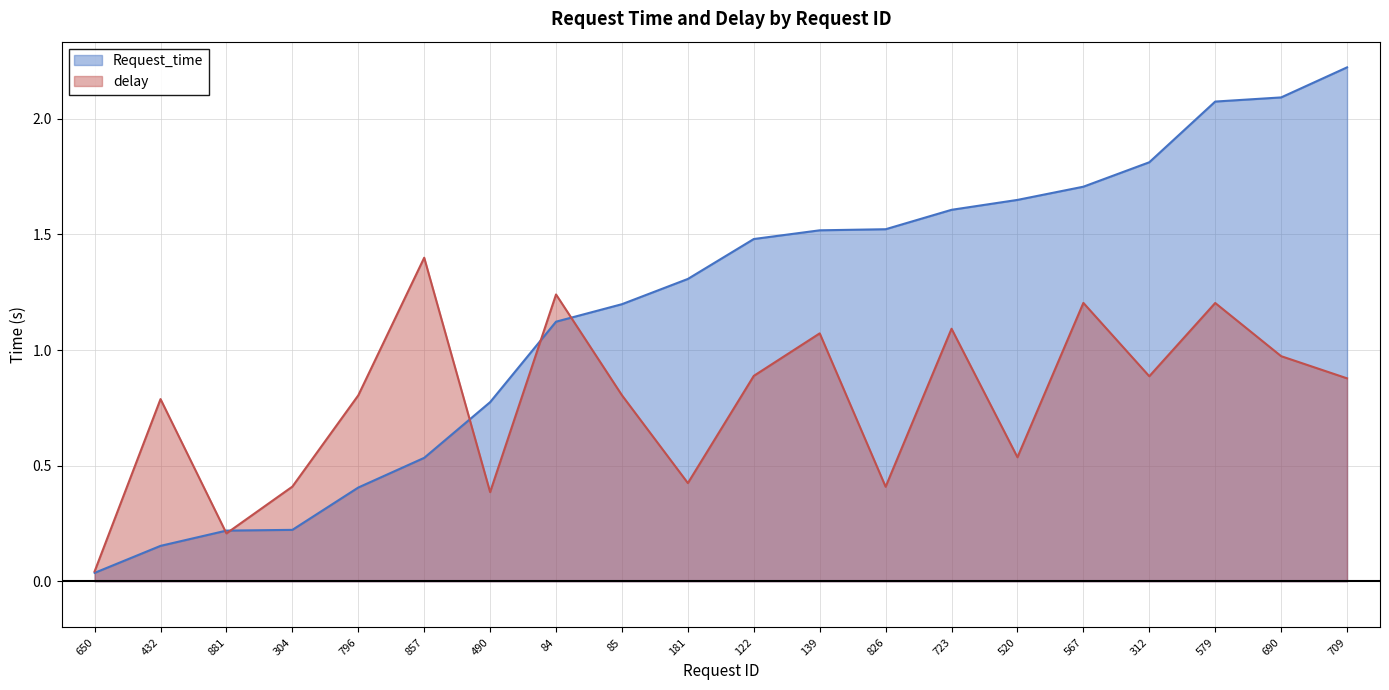

Reading right to left, transcribe all the data shown in this chart.

Request_time: 2.2	2.1	2.1	1.8	1.7	1.6	1.6	1.5	1.5	1.5	1.3	1.2	1.1	0.8	0.5	0.4	0.2	0.2	0.2	0.0
delay: 0.9	1.0	1.2	0.9	1.2	0.5	1.1	0.4	1.1	0.9	0.4	0.8	1.2	0.4	1.4	0.8	0.4	0.2	0.8	0.0